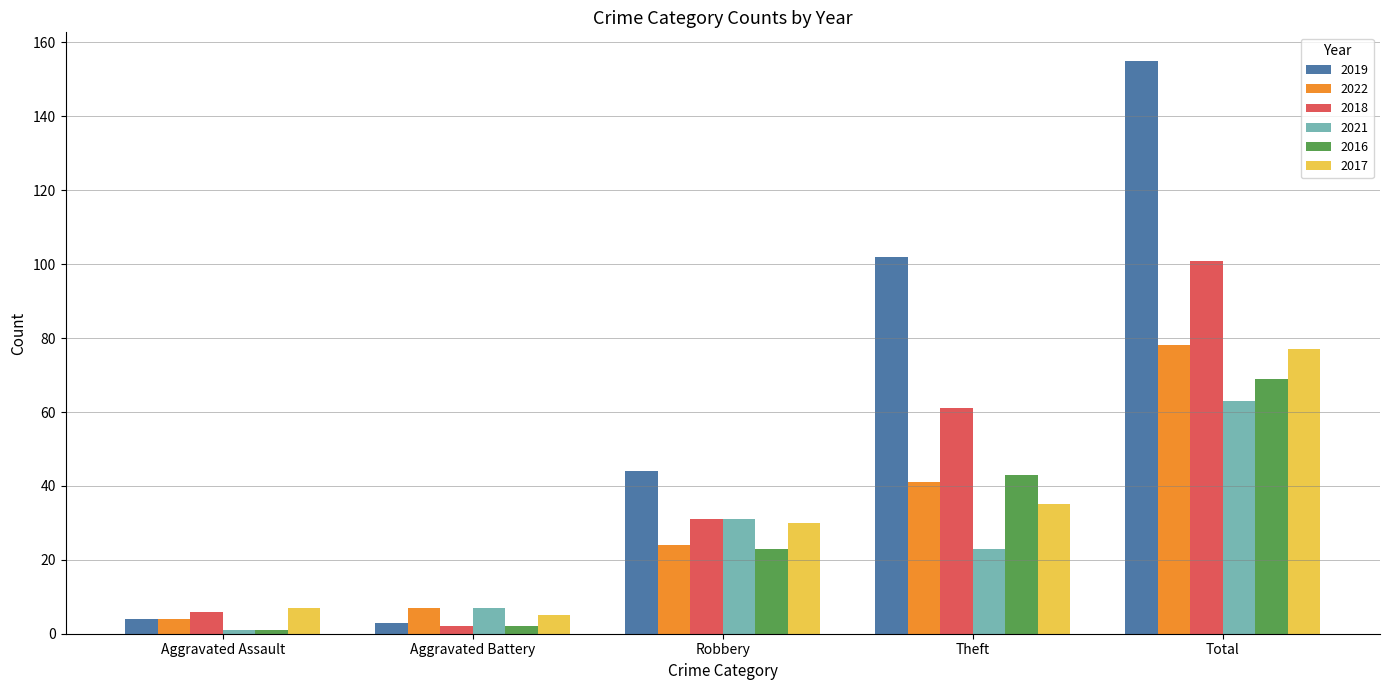

List the labels in order of 2021 value, largest first.

Total, Robbery, Theft, Aggravated Battery, Aggravated Assault